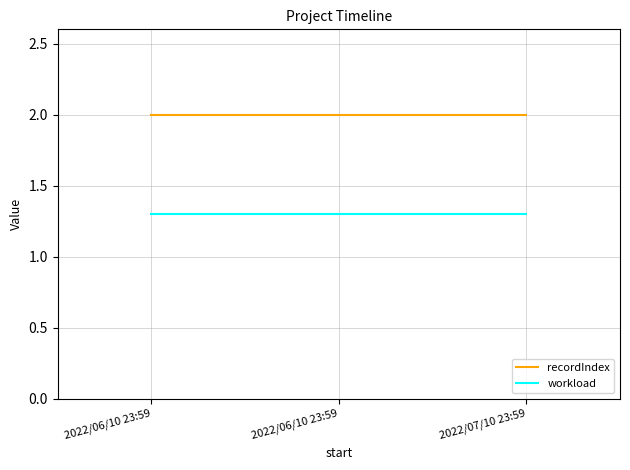

What is the difference between the highest and lowest values at 2022/06/10 23:59?

0.7